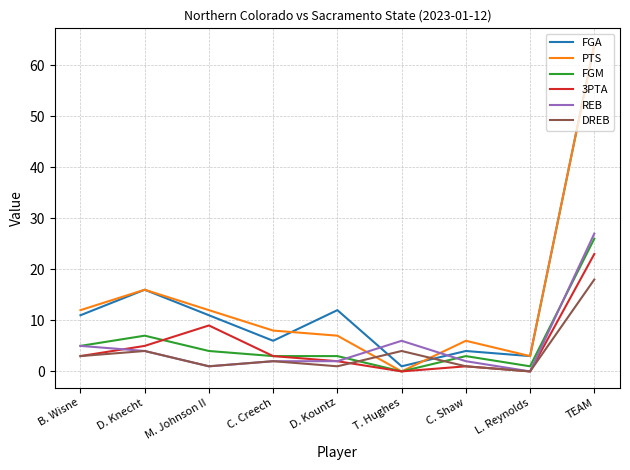

What are all the series names shown in the legend?

FGA, PTS, FGM, 3PTA, REB, DREB